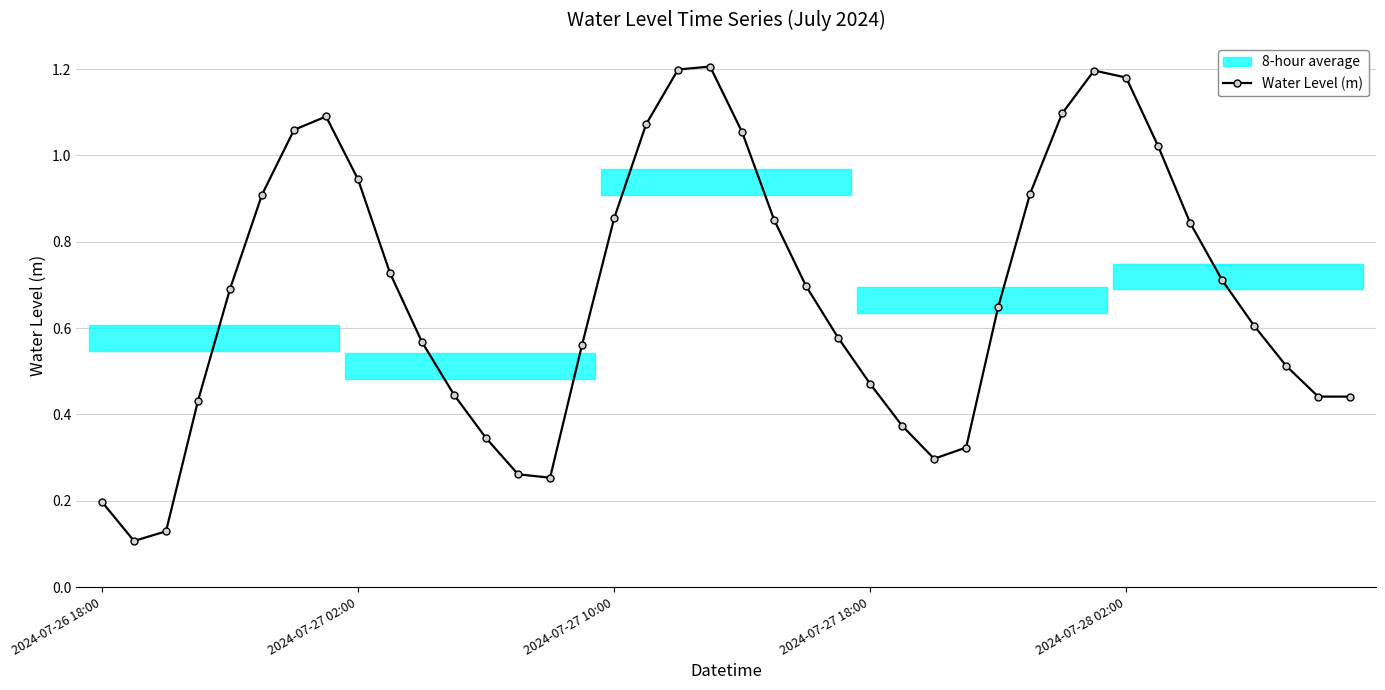

How many data points does each series have?

40